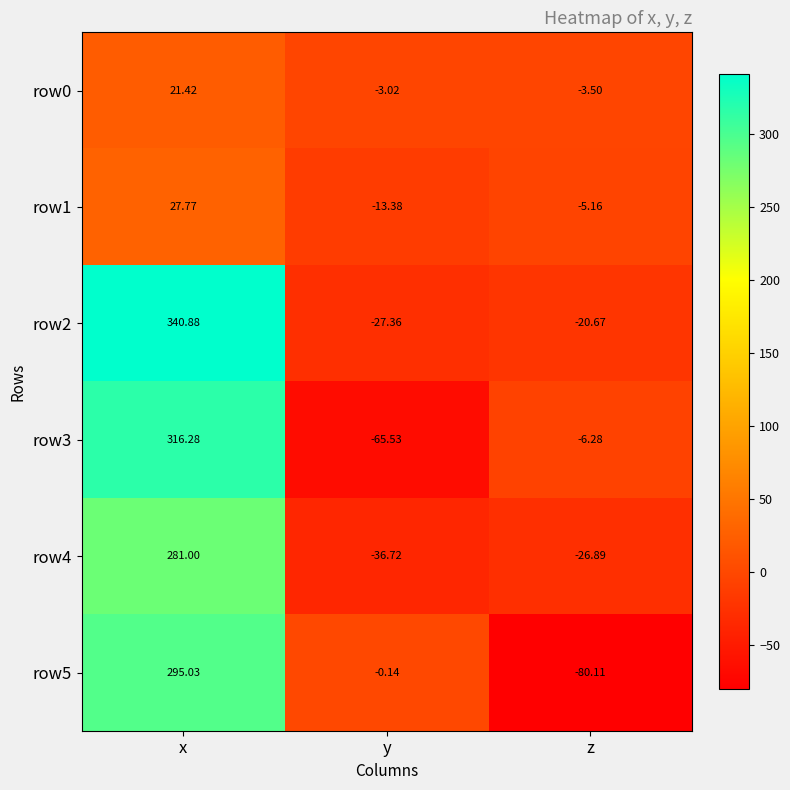

At x, list the series in order from largest to smallest.

row2, row3, row5, row4, row1, row0